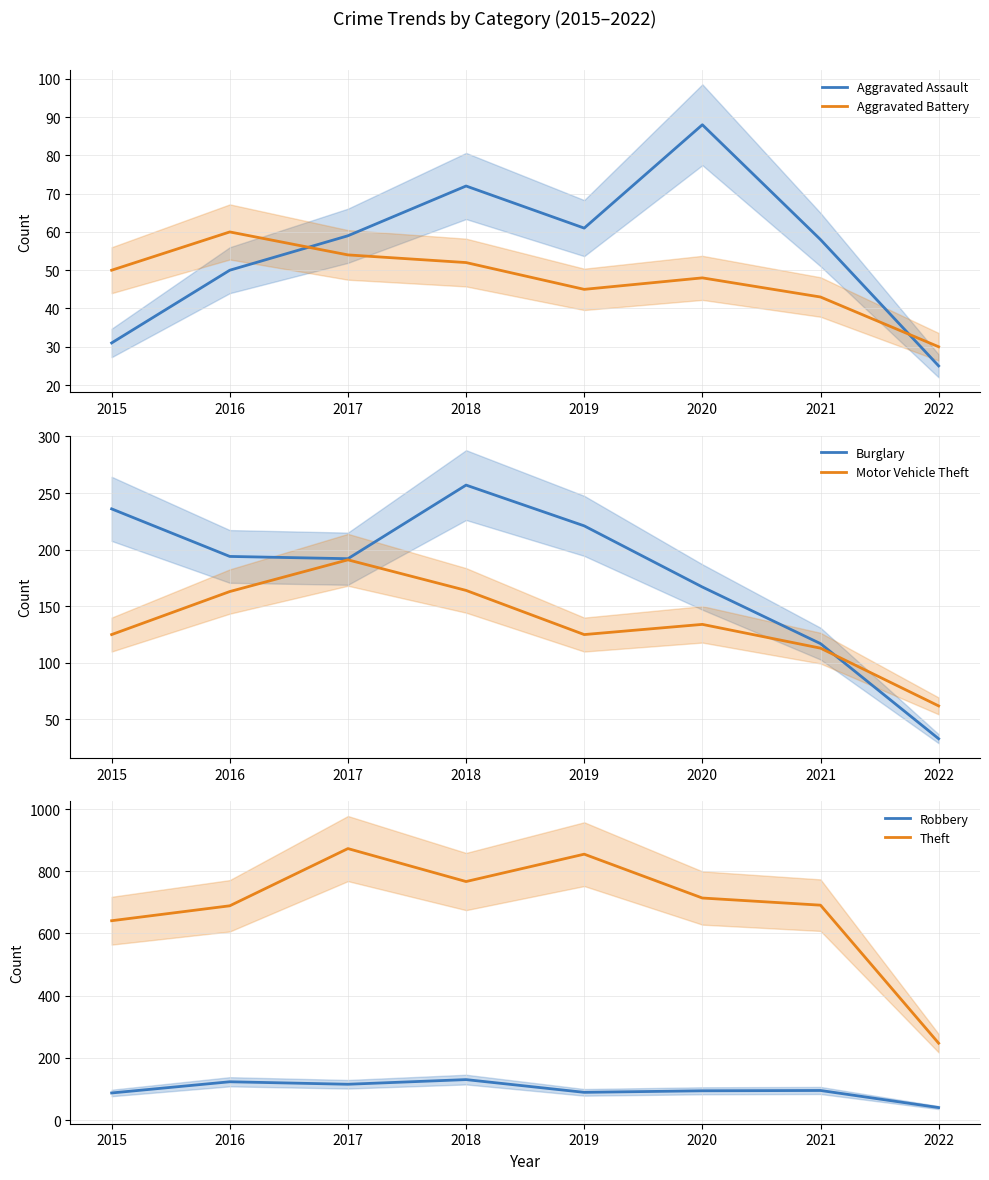

At which label does Aggravated Assault reach its peak?

2020